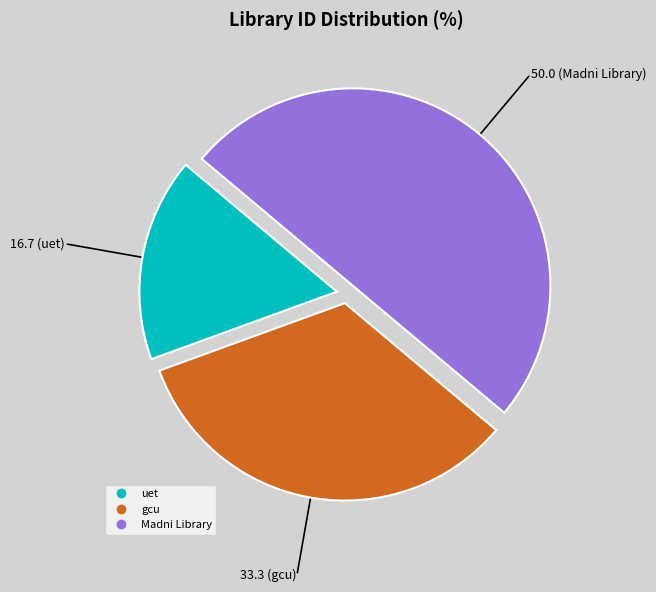

Is it true that gcu is 25% of the pie?

False